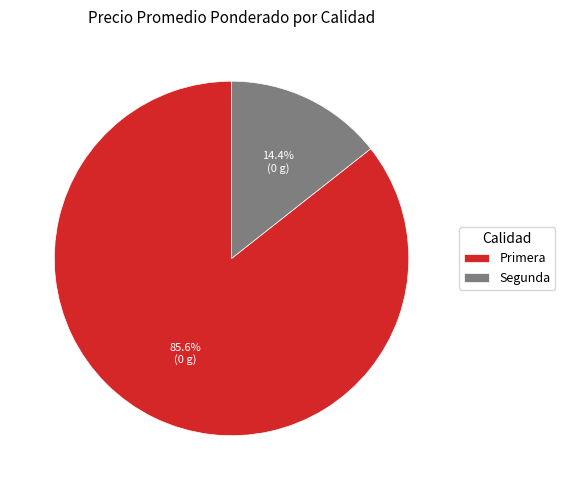

Is it true that Segunda is 8% of the pie?

False